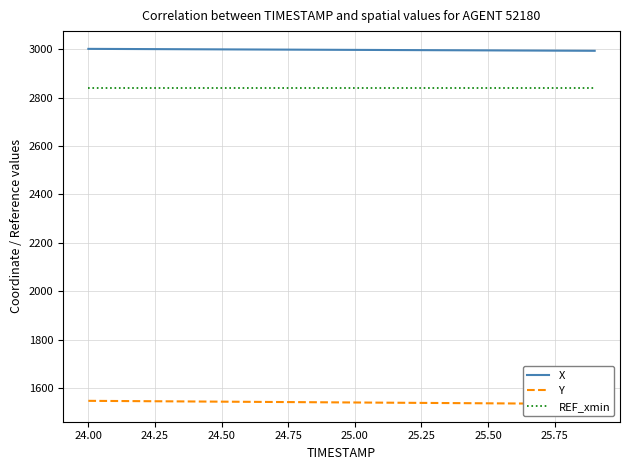

Rank the series by their maximum value, from lowest to highest.

Y, REF_xmin, X